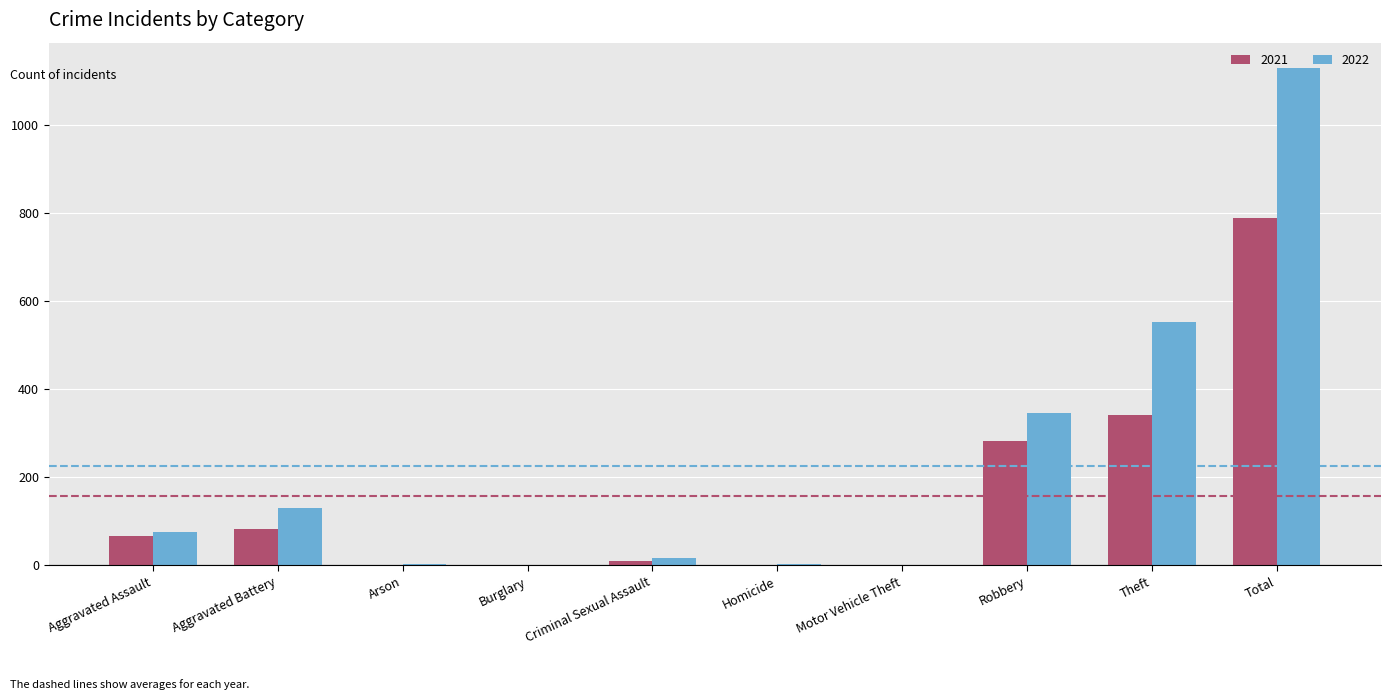

At which label does 2022 reach its peak?

Total